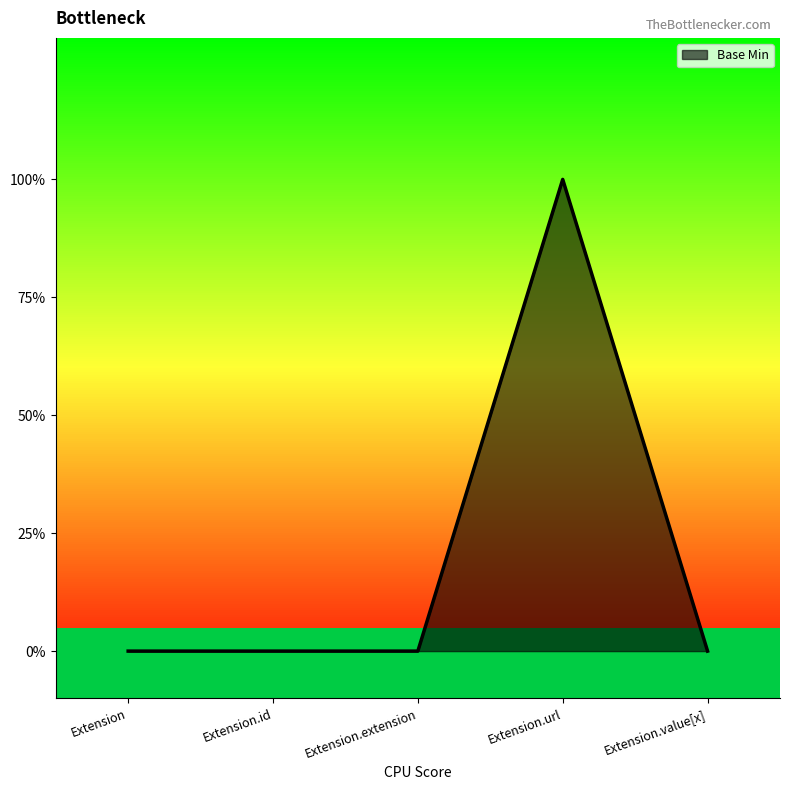

What is the difference between the values at Extension.url and Extension.id?

1